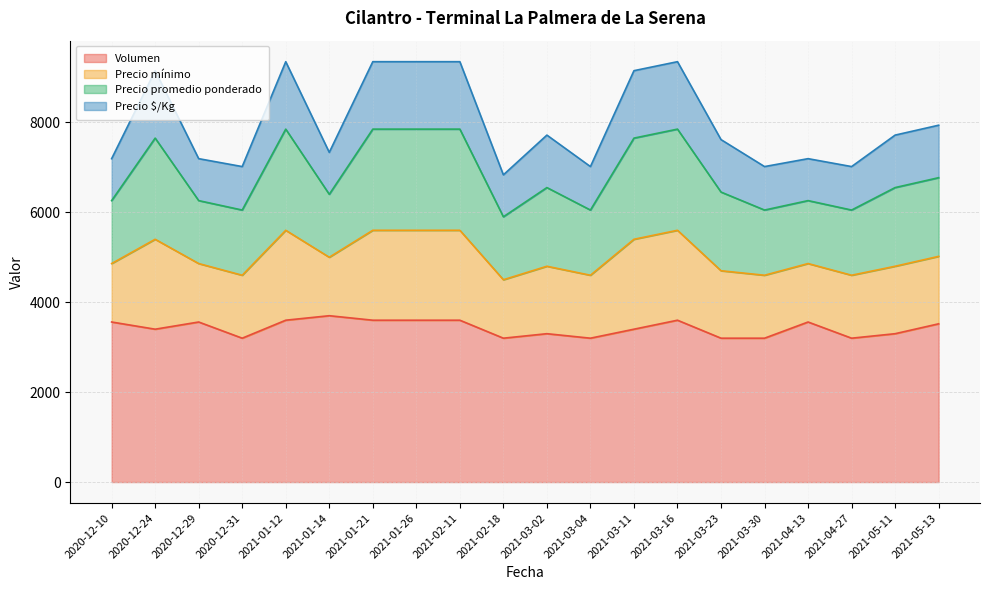

What is the lowest value of the Volumen series?

3200